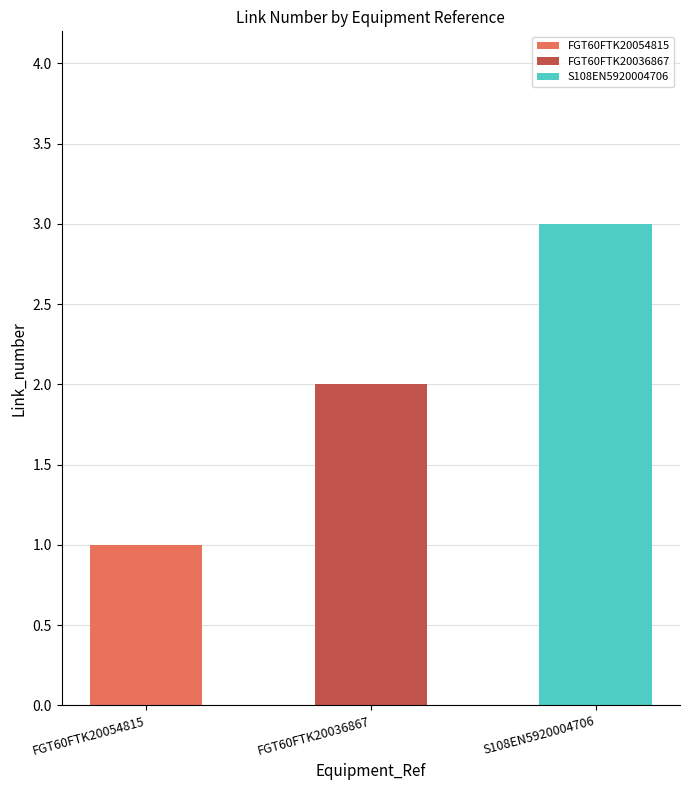

What position from the left is S108EN5920004706?

3